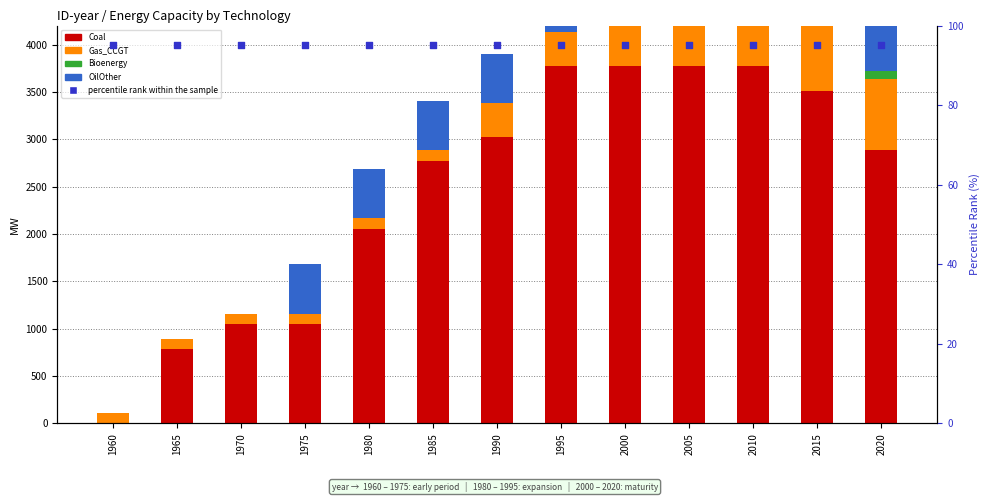

Which series contains the lowest Y value?

Coal